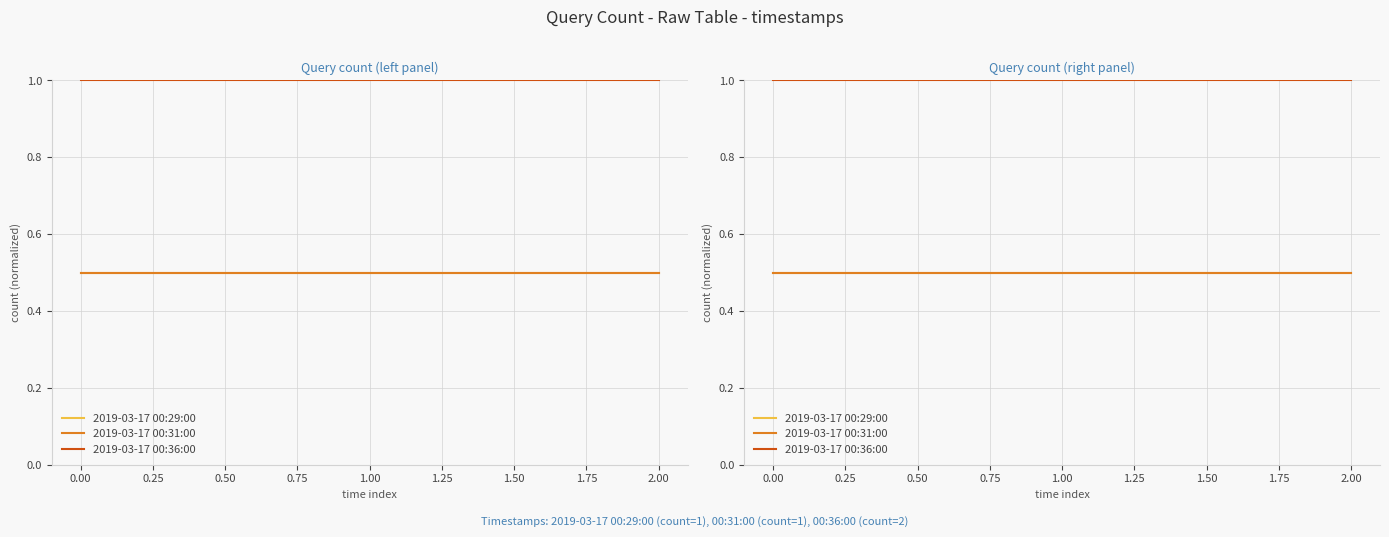

Read the 2019-03-17 00:31:00 value at 1.00.

0.5